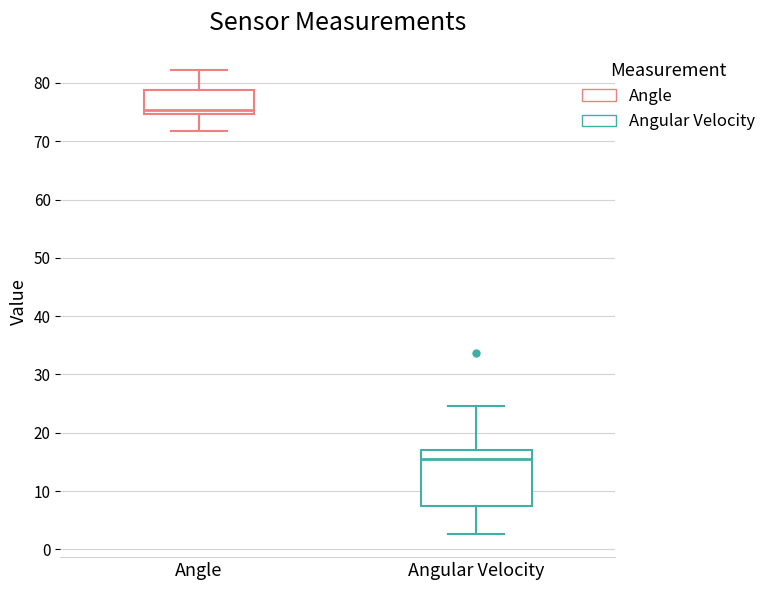

Which box's median line is the lowest?

Angular Velocity